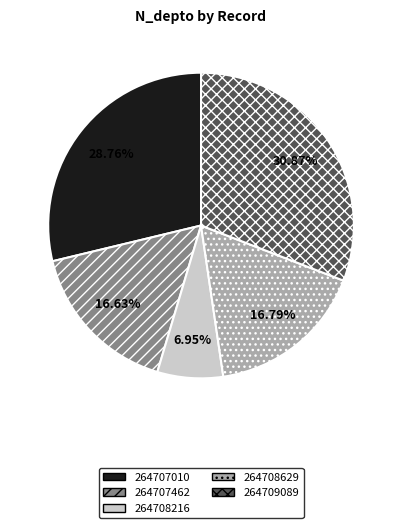

Do 264708216 and 264707462 together represent more than half of the pie?

No